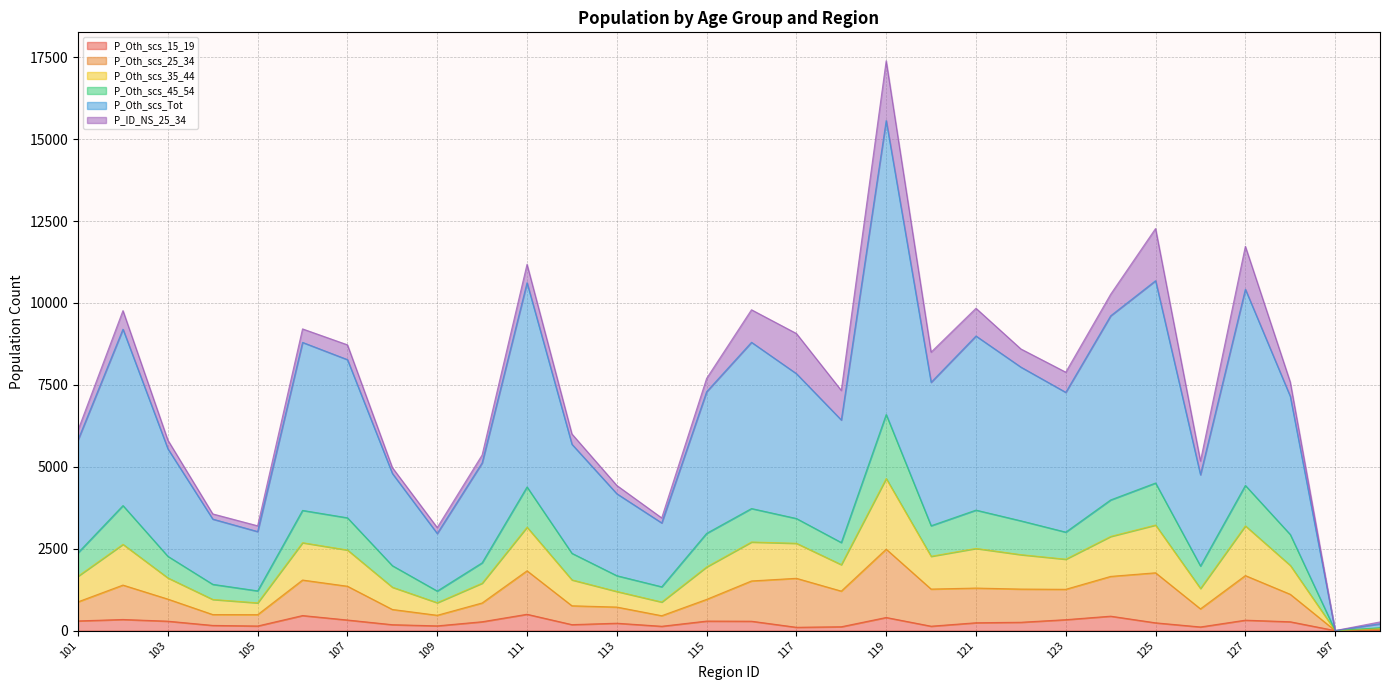

At which category is the sum across all series the highest?

119